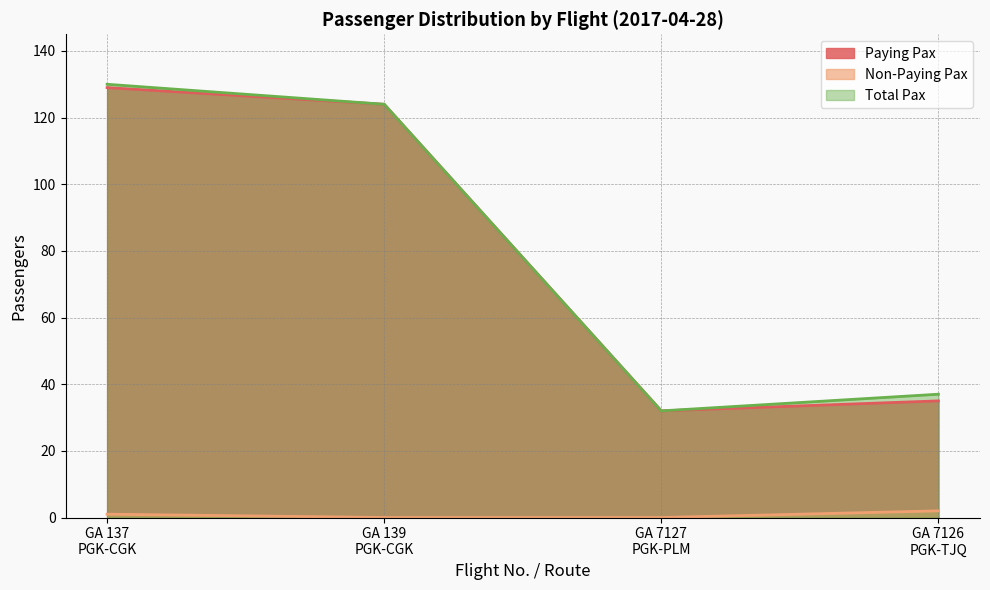

What is the value of the Paying Pax point at the 3rd from the left?

32